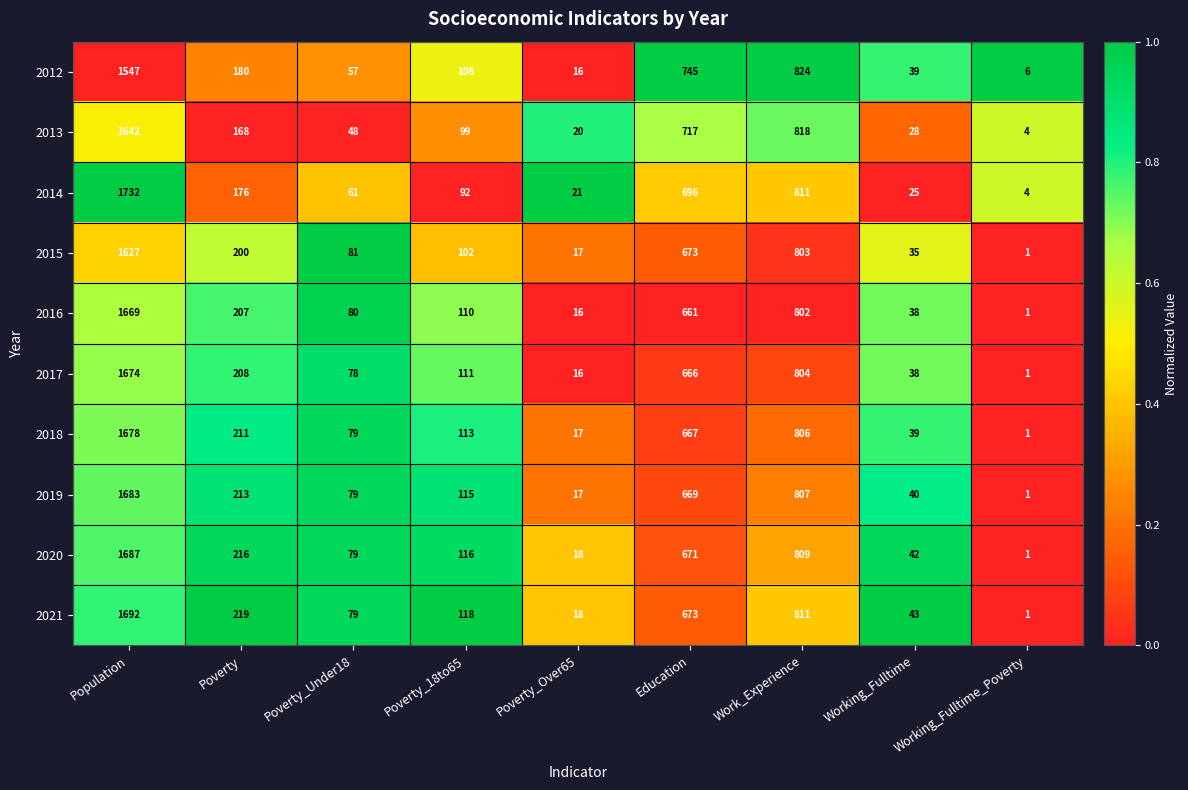

Where is 2020 nearest to the value 844?

Work_Experience